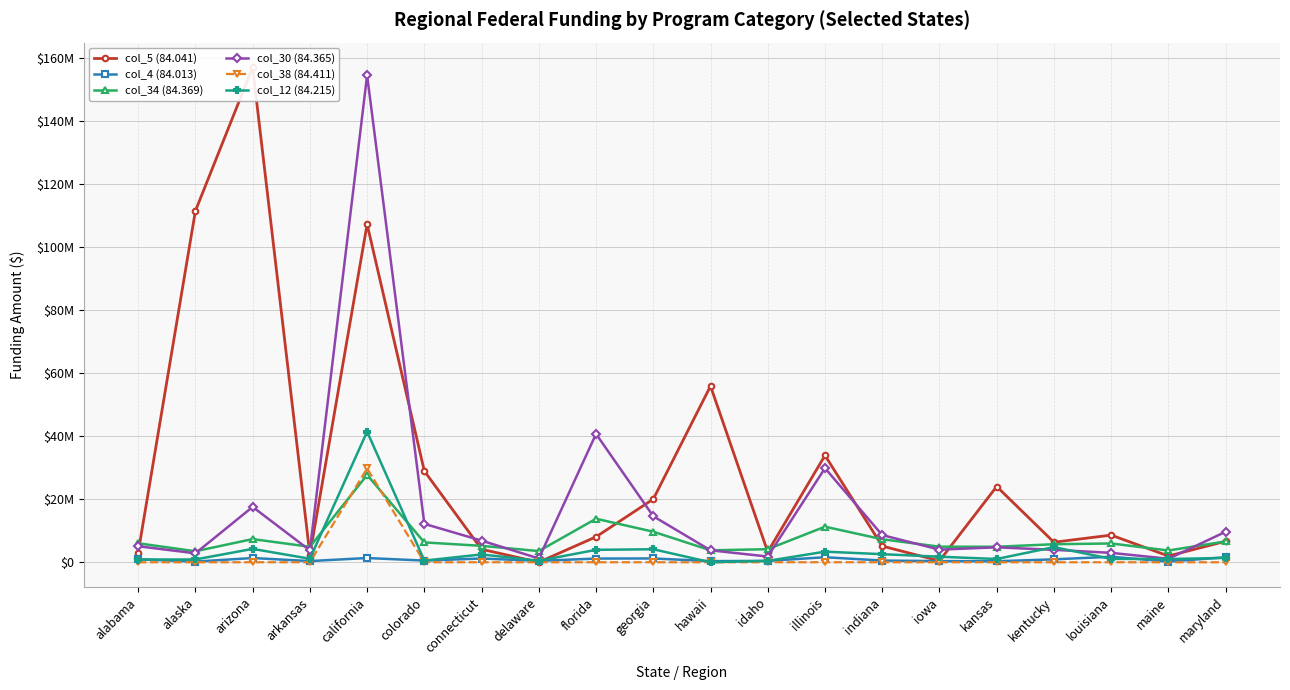

List the series in order of their peak value, lowest first.

col_4 (84.013), col_34 (84.369), col_38 (84.411), col_12 (84.215), col_30 (84.365), col_5 (84.041)